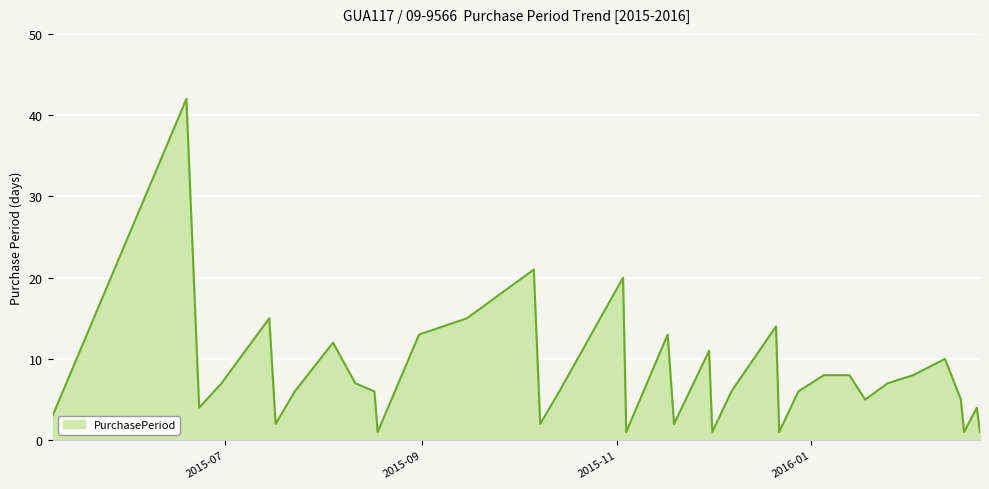

True or false: the data has more than 0 interior local peaks.

True